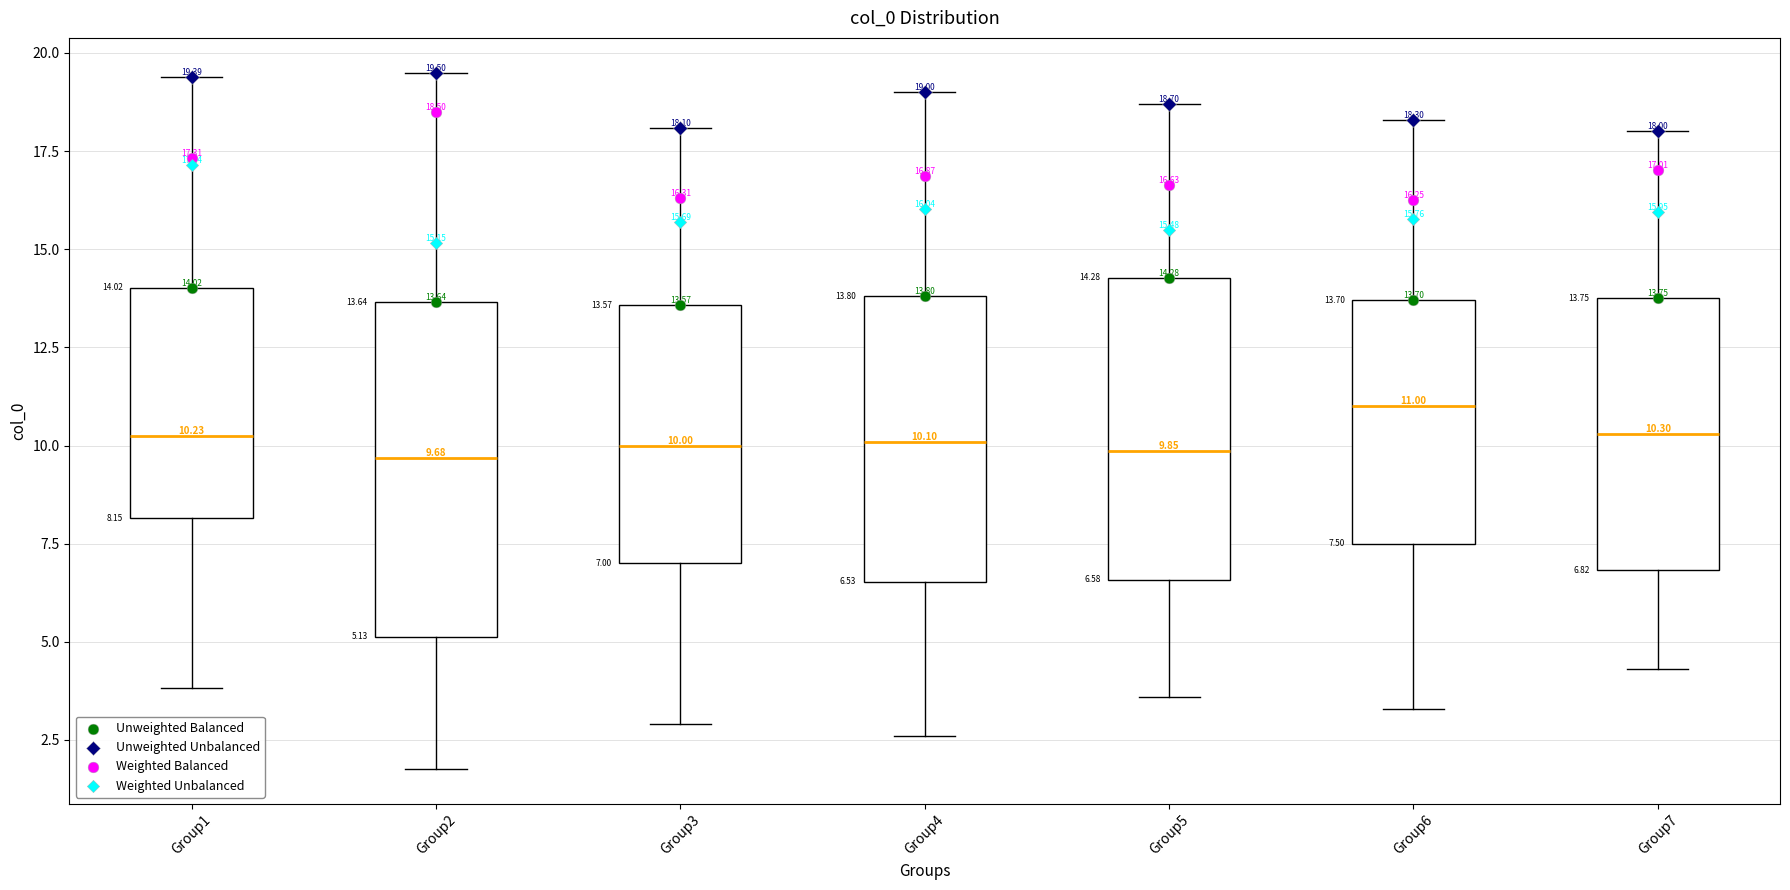

Which box is the tallest, from its lower edge to its upper edge?

Group2